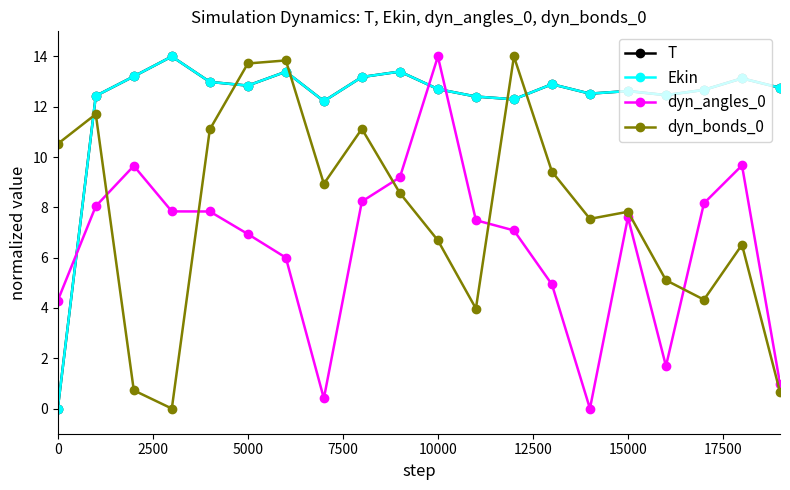

True or false: dyn_angles_0 and T cross at least once.

True